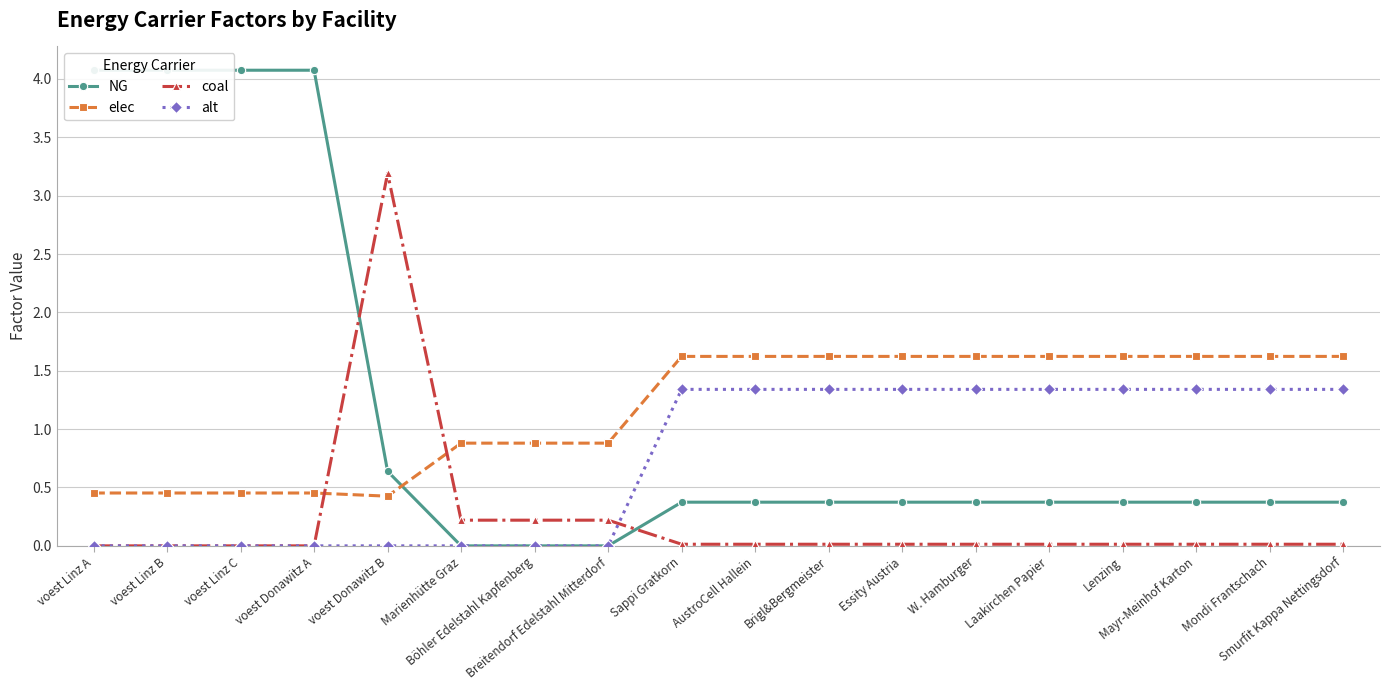

At how many categories does at least one series exceed 2?

5